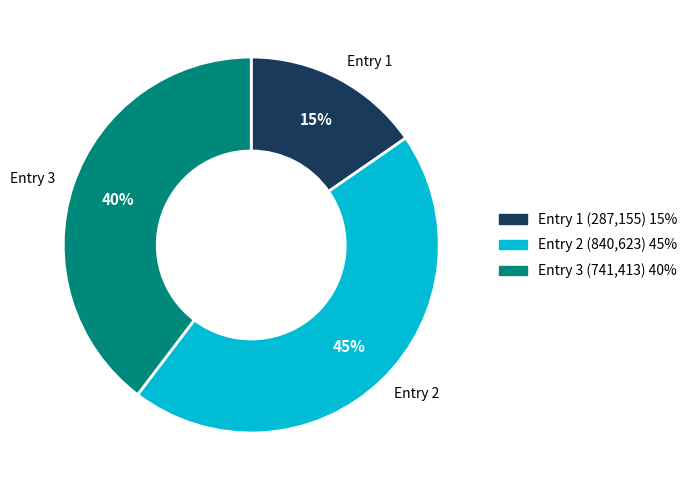

Count the number of slices in the pie.

3